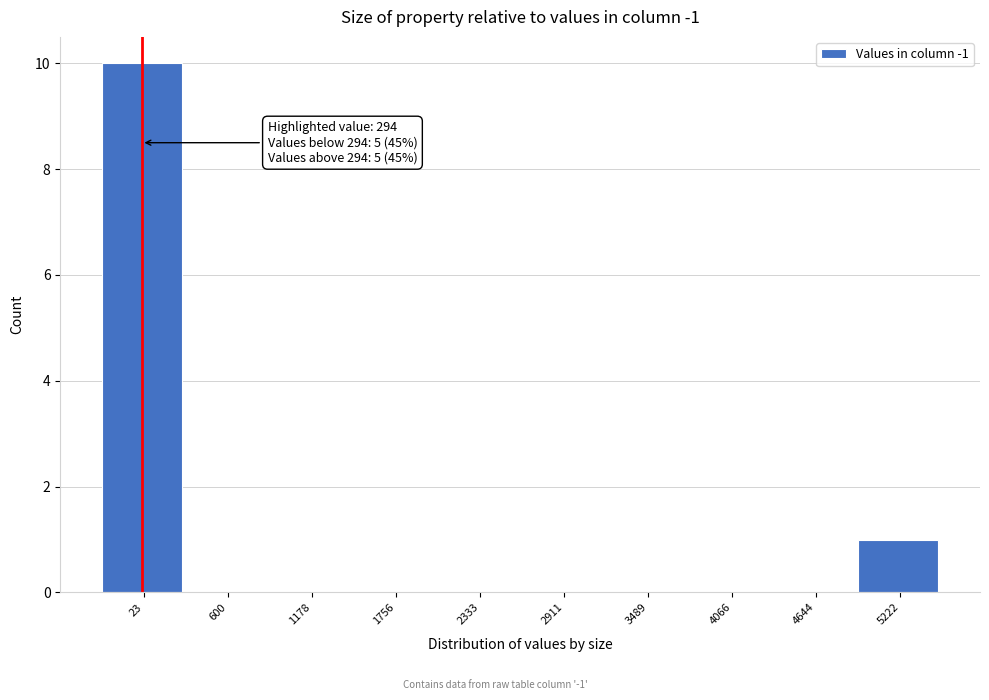

Reading left to right, what are all the values shown in this chart?

23=10	600=0	1178=0	1756=0	2333=0	2911=0	3489=0	4066=0	4644=0	5222=1